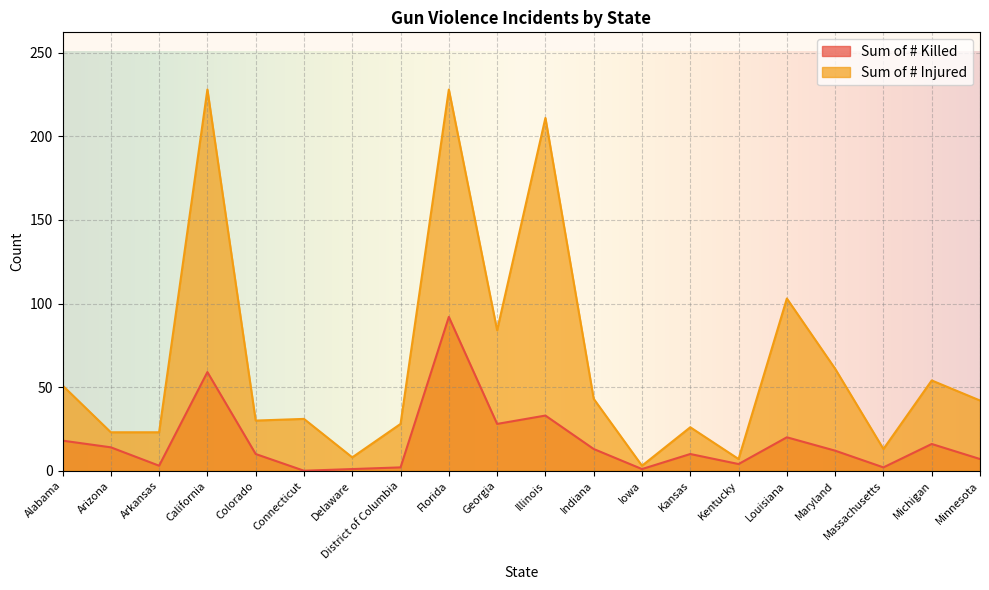

How many positive values does the Sum of # Killed series have?

19